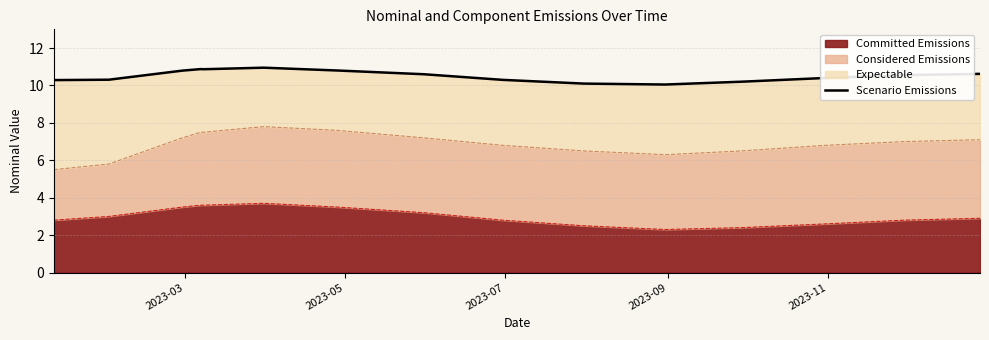

Reading left to right, extract all data points from this chart.

10.3	10.3	10.8	10.9	10.9	10.9	10.8	10.6	10.3	10.1	10.1	10.2	10.4	10.6	10.6